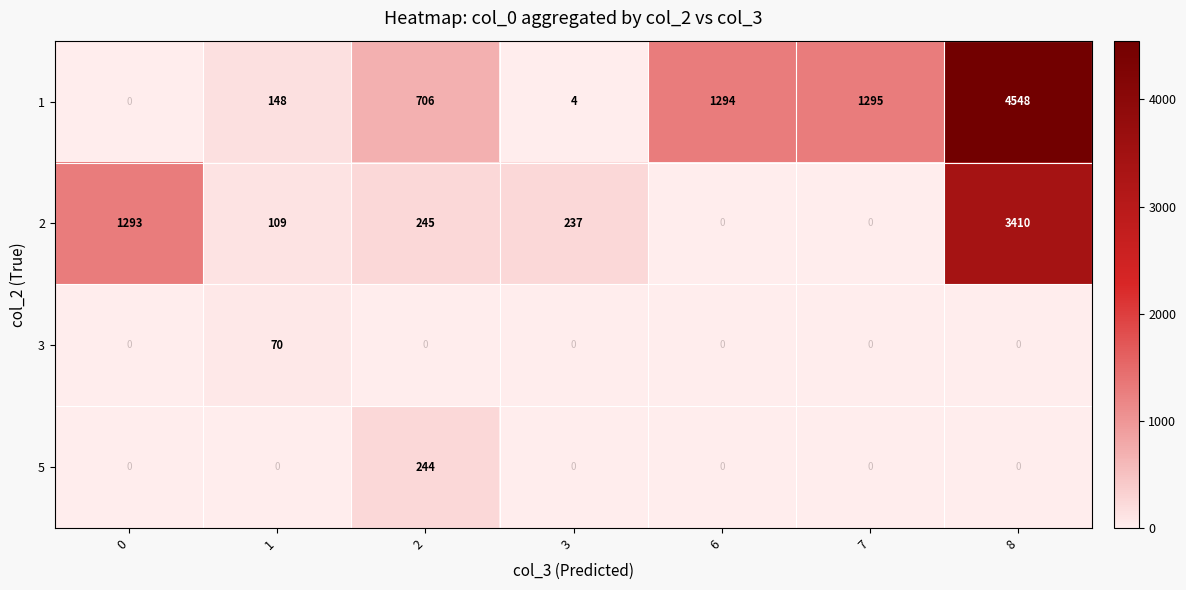

What is the average value of the 2 series?

756